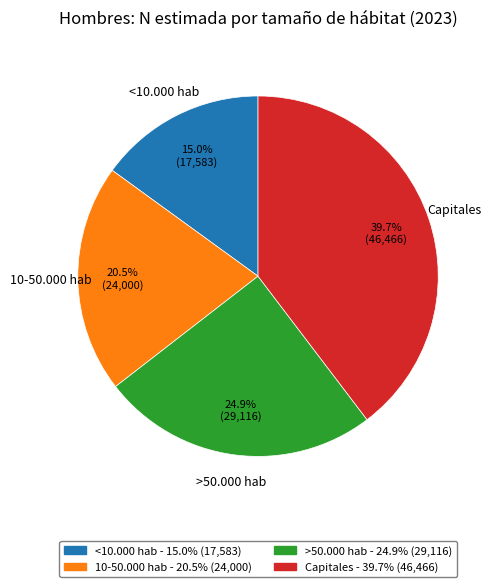

To the nearest percent, what is the average slice percentage?

25%